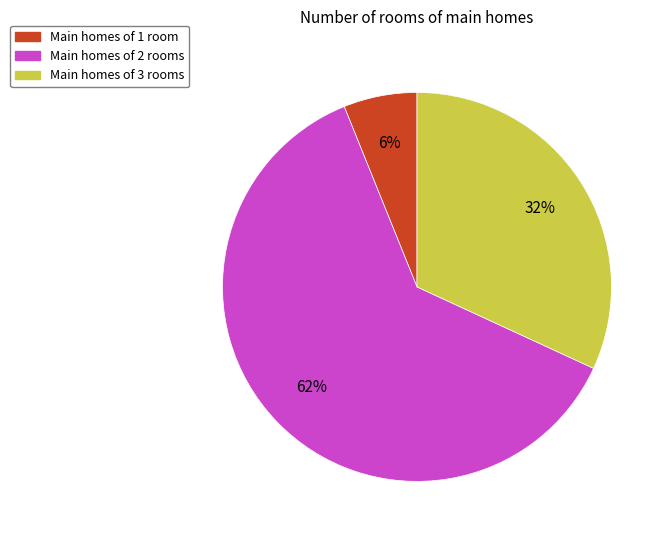

To the nearest percent, what is the average slice percentage?

33%